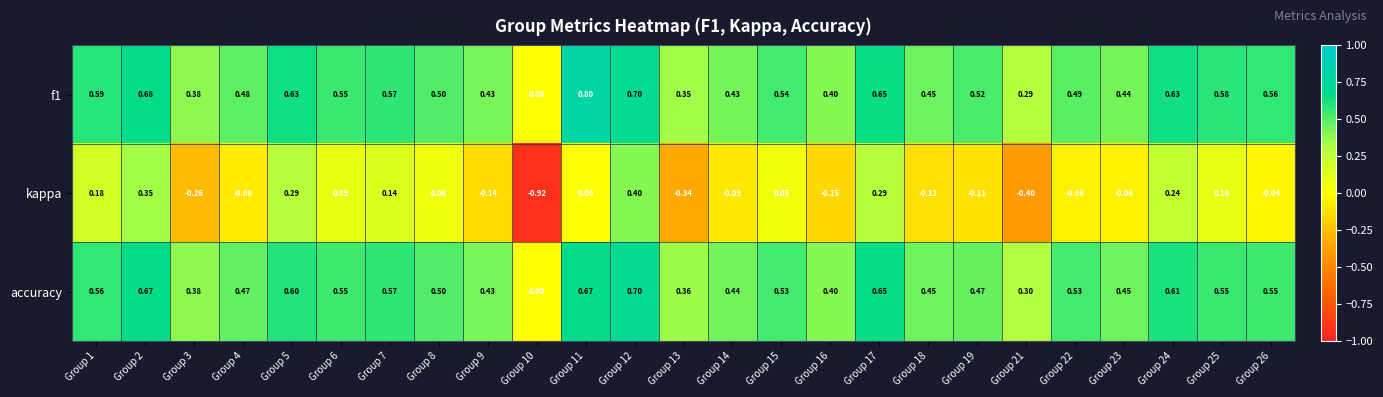

Which series has the largest range (max minus min)?

kappa